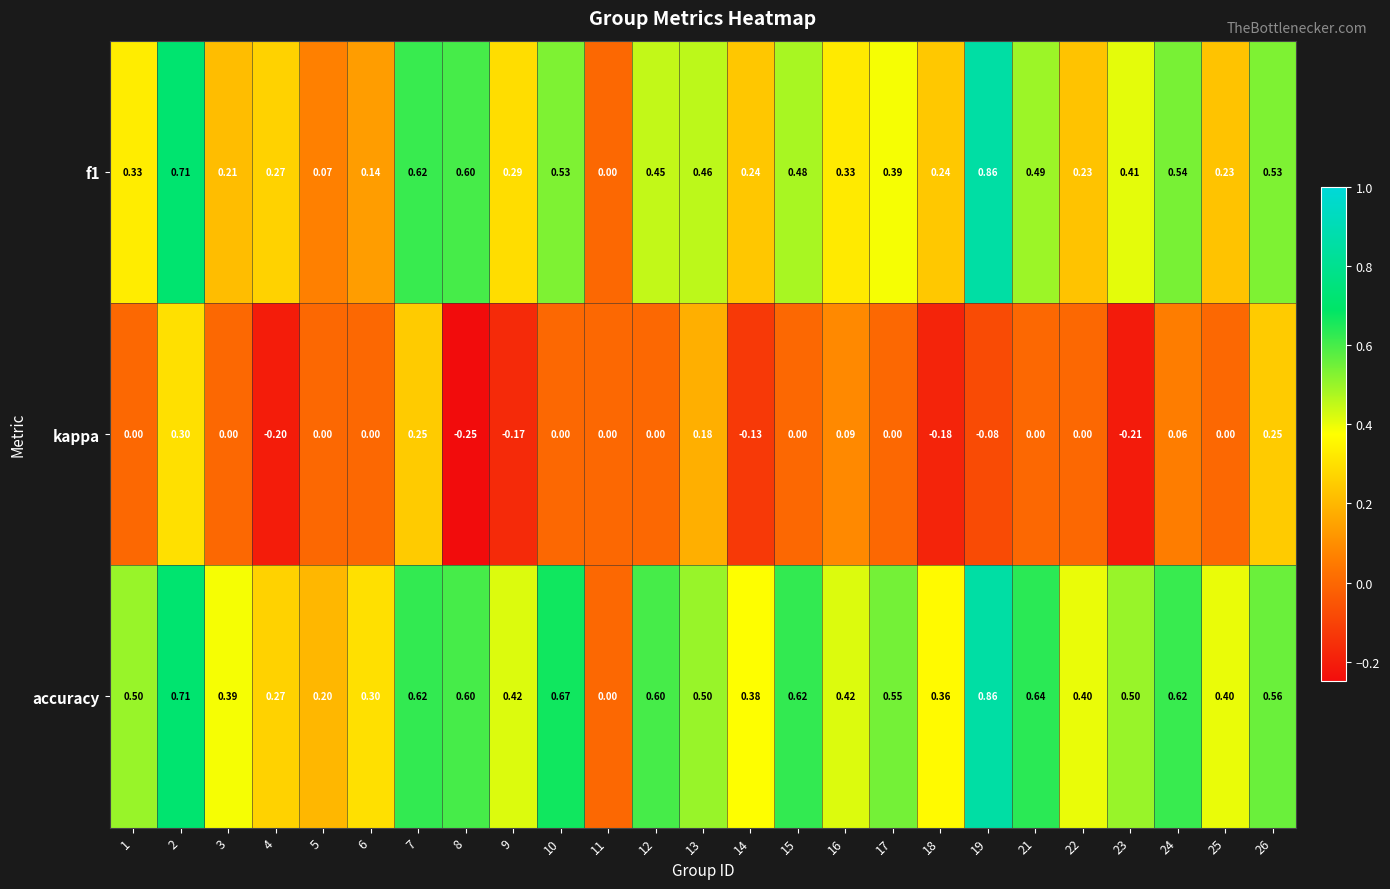

Which category has the lowest value across all series?

8